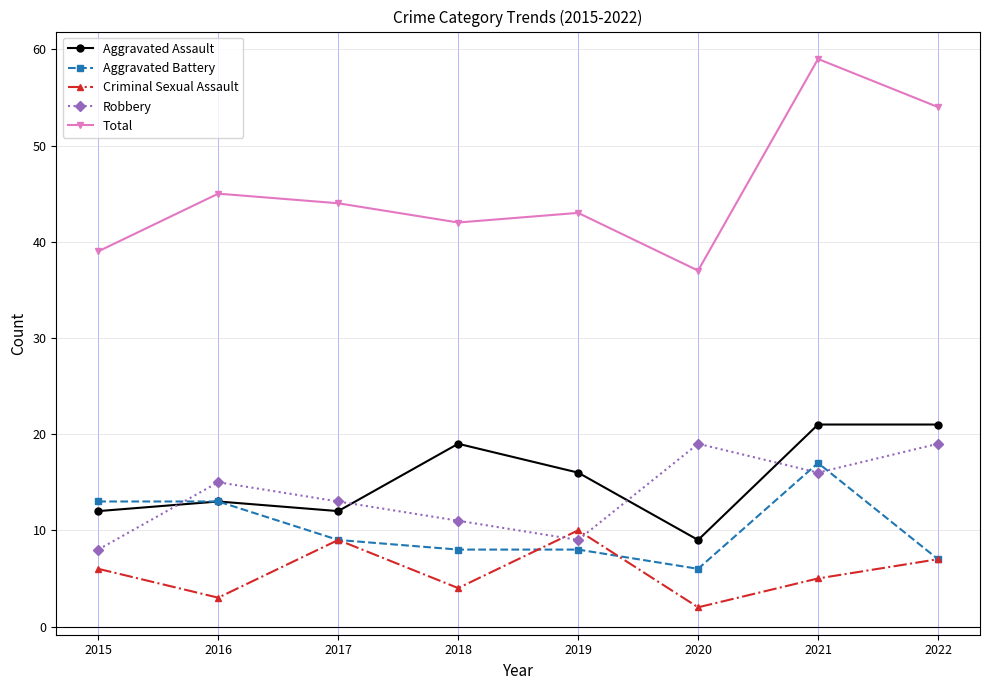

True or false: Total and Aggravated Battery intersect in this chart.

False